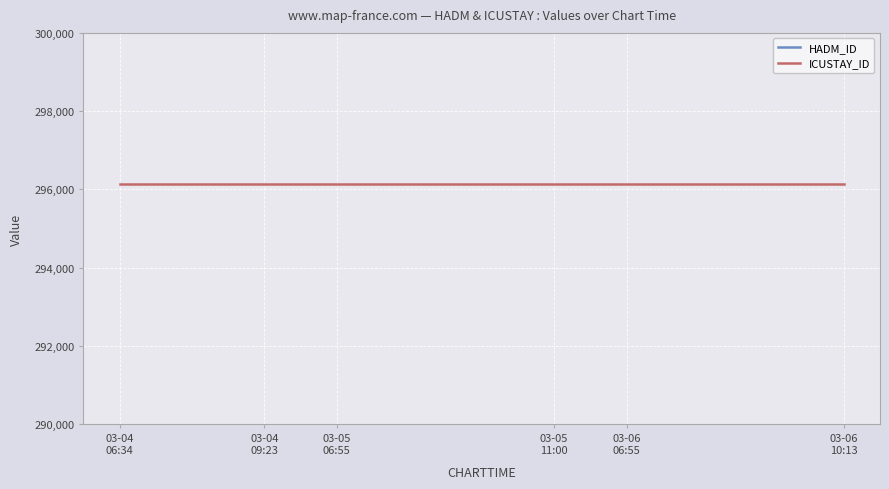

At 03-06
06:55, list the series in order from smallest to largest.

HADM_ID, ICUSTAY_ID